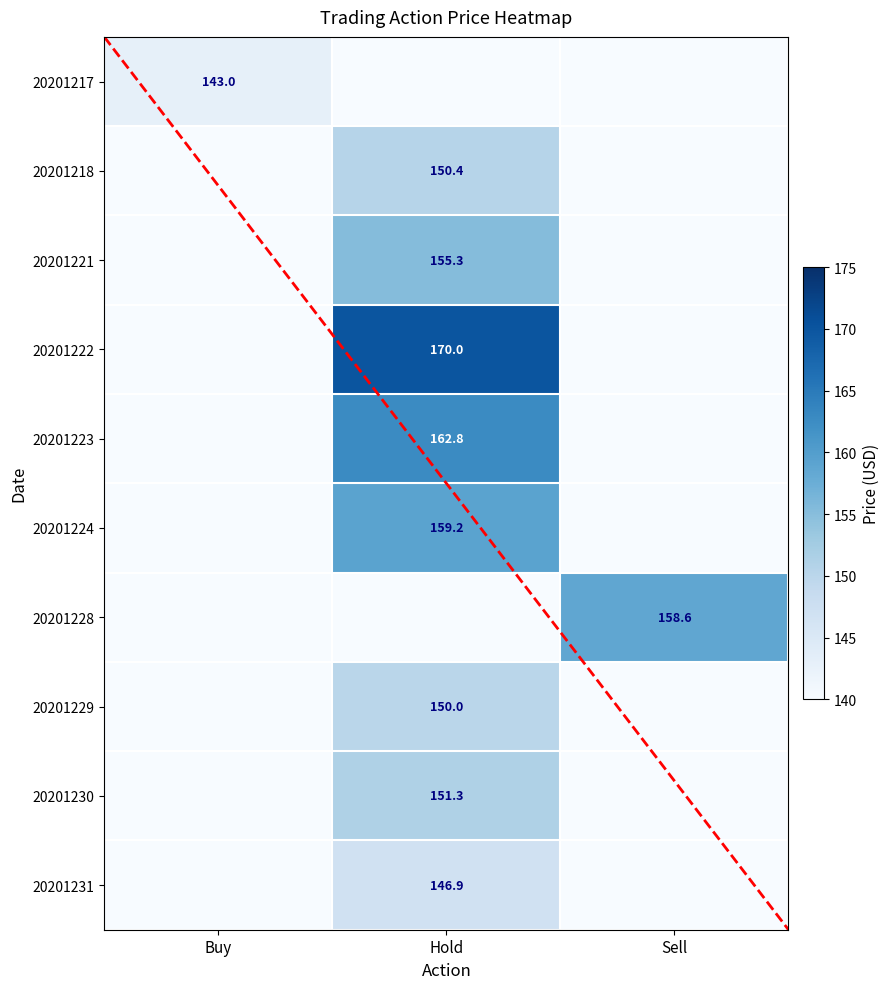

How many 20201217 values are between 0 and 143?

3